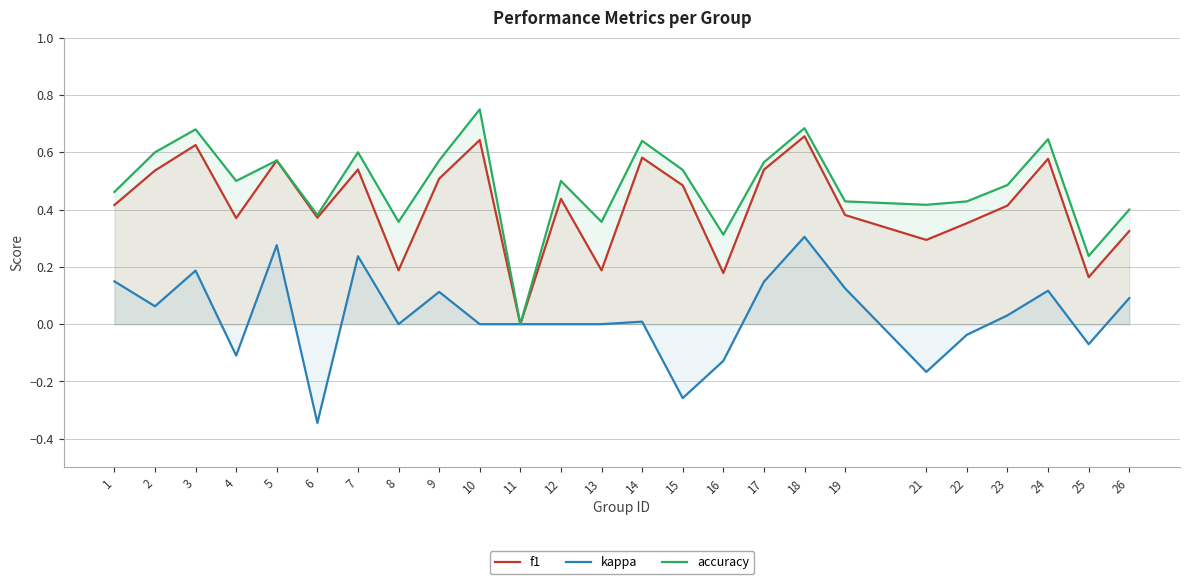

Rank the series by their average value, from highest to lowest.

accuracy, f1, kappa